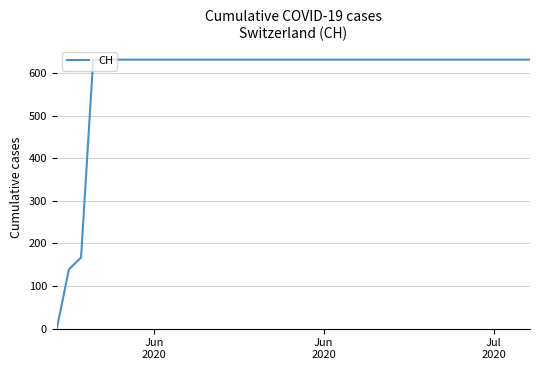

True or false: the data has more than 1 interior local peaks.

False